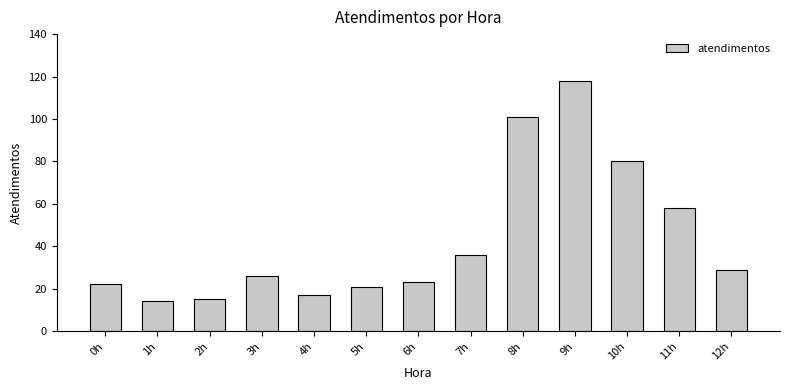

Count the number of data series in this chart.

1